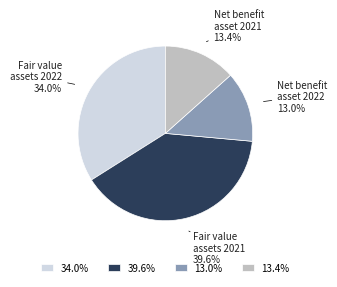

Which has a higher value, Fair value assets 2022 or Net benefit asset 2021?

Fair value assets 2022